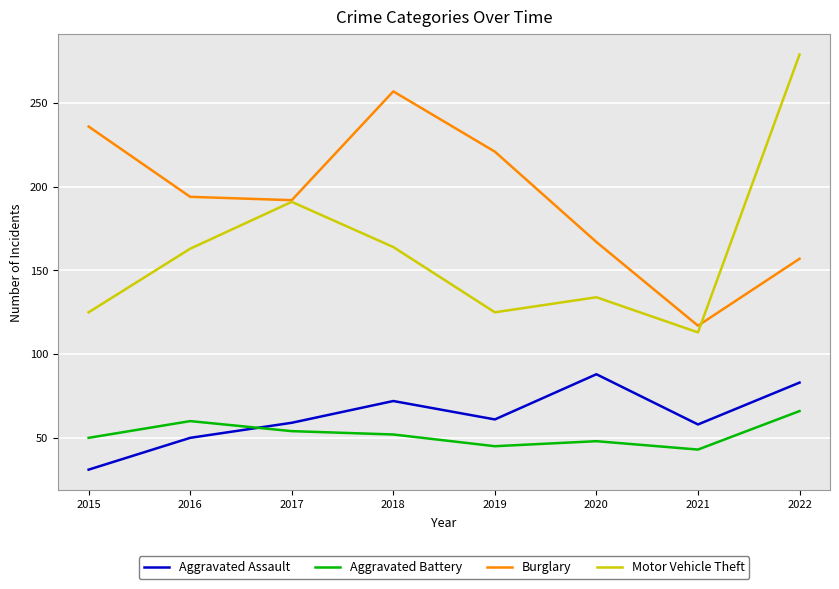

Which series has the widest spread of values?

Motor Vehicle Theft